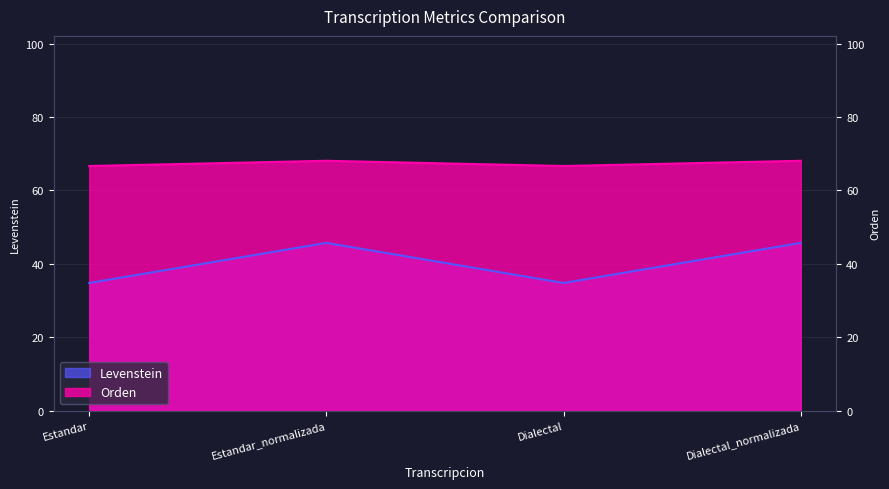

At how many categories does at least one series exceed 62?

4